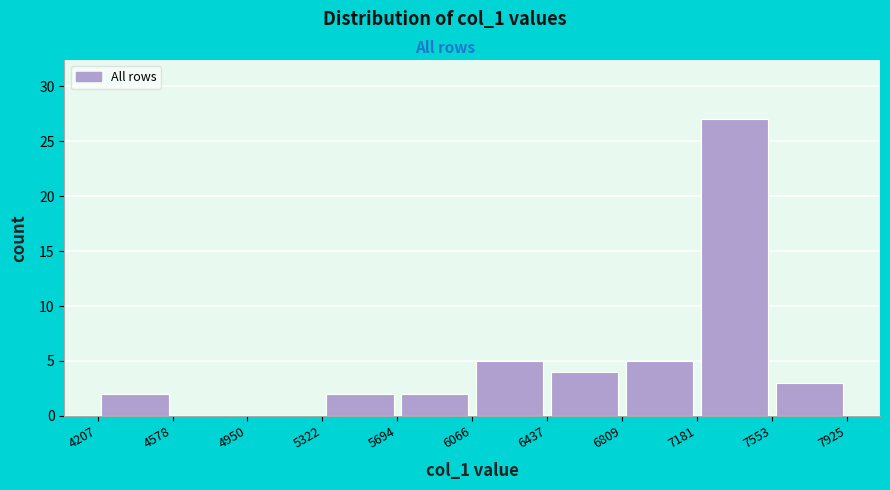

Reading left to right, list every bar in this chart as the range it spans on the x-axis followed by its height. The values are not printed on the chart, so give them approximately, as read against the axis.

4207 to 4578: 2
4578 to 4950: 0
4950 to 5322: 0
5322 to 5694: 2
5694 to 6066: 2
6066 to 6437: 5
6437 to 6809: 4
6809 to 7181: 5
7181 to 7553: 27
7553 to 7925: 3